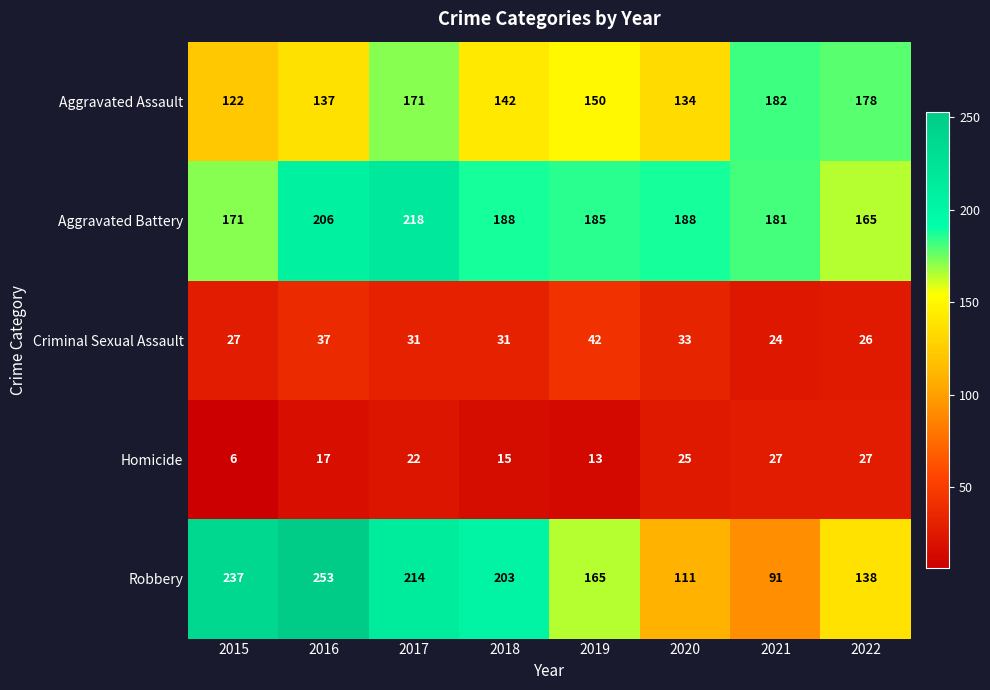

Which series has the largest range (max minus min)?

Robbery